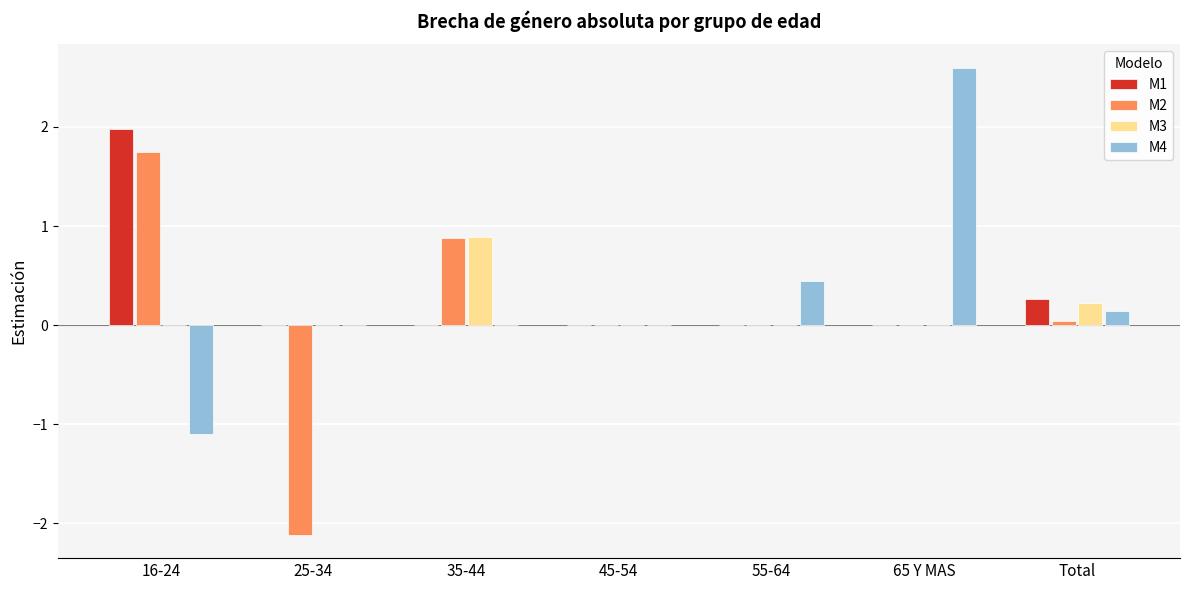

What is the total value across all series at 65 Y MAS?

2.6